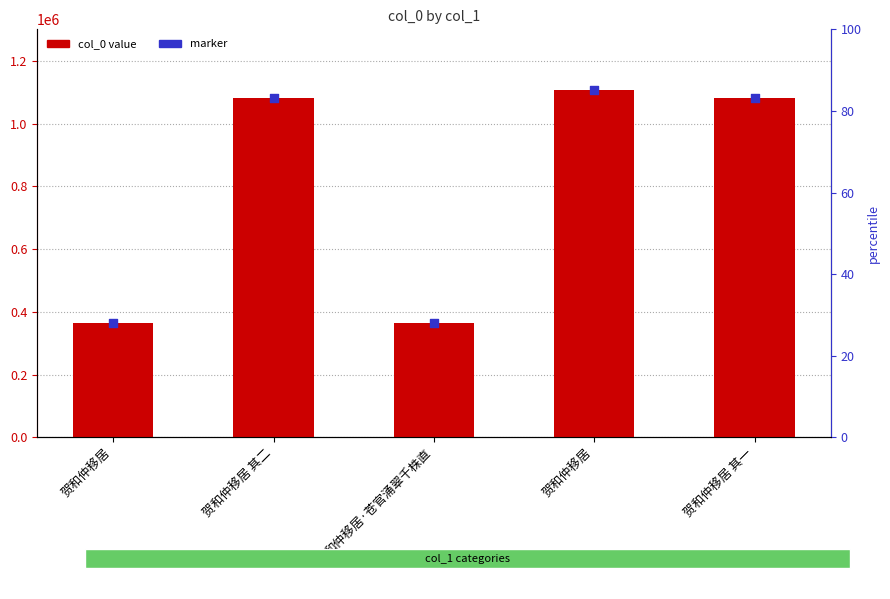

Which series reaches the maximum Y coordinate?

col_0 value